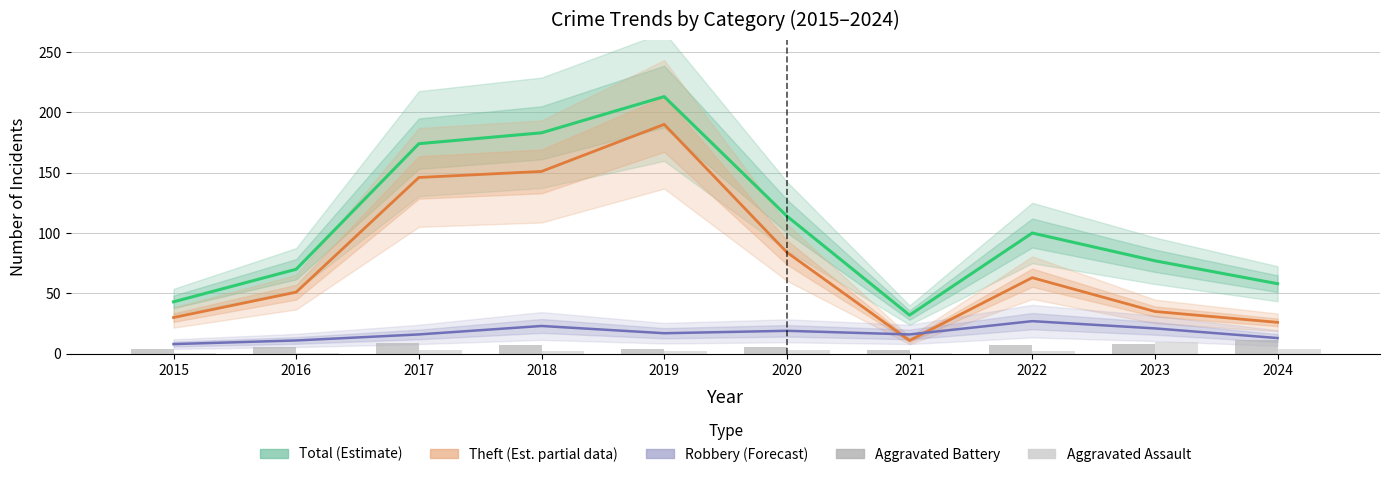

Between 2017 and 2019, which series saw the biggest shift?

Theft (Estimate based on partial data)